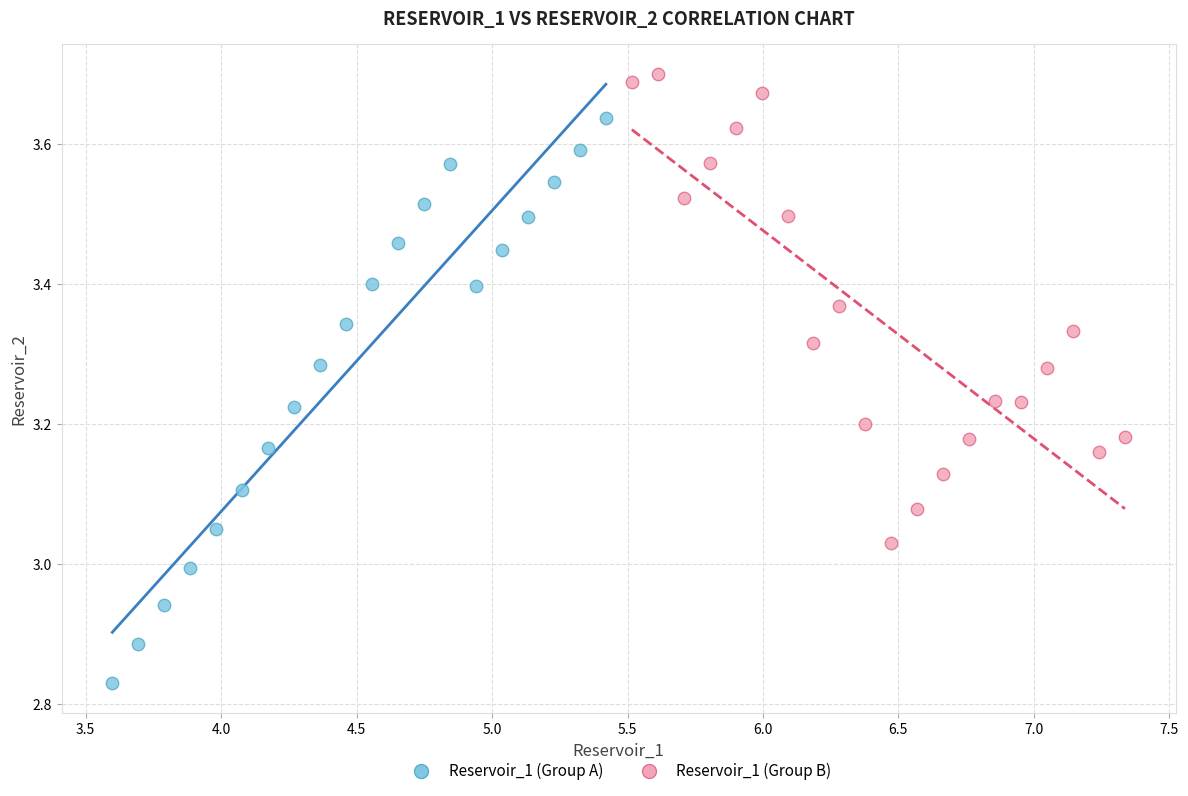

Which series contains the lowest Y value?

Reservoir_1 (Group A)